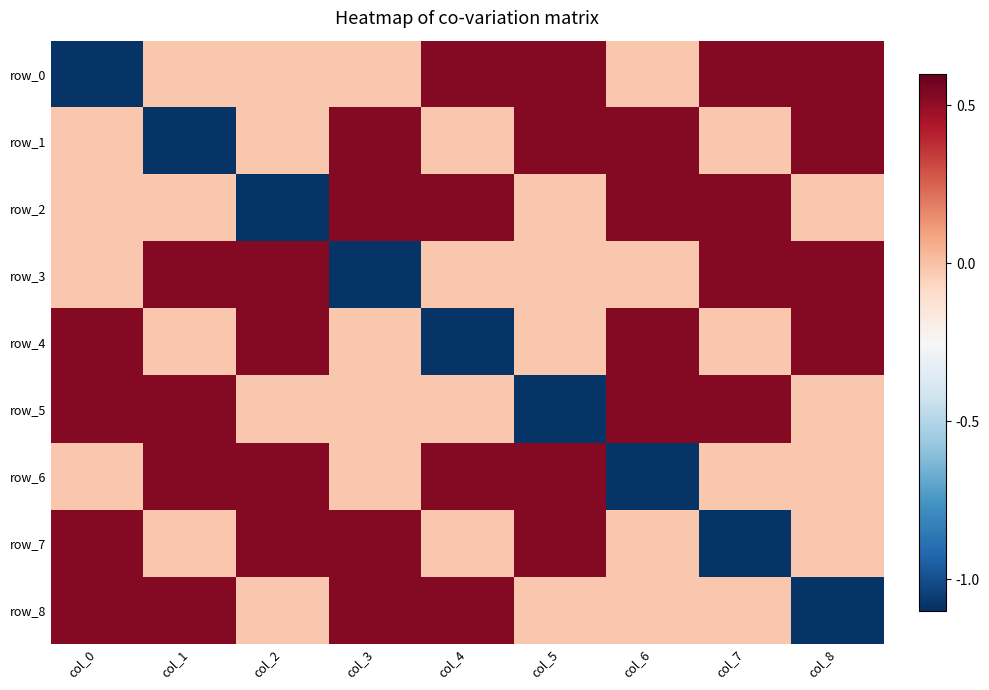

What is the difference between the highest and lowest values at col_8?

1.6